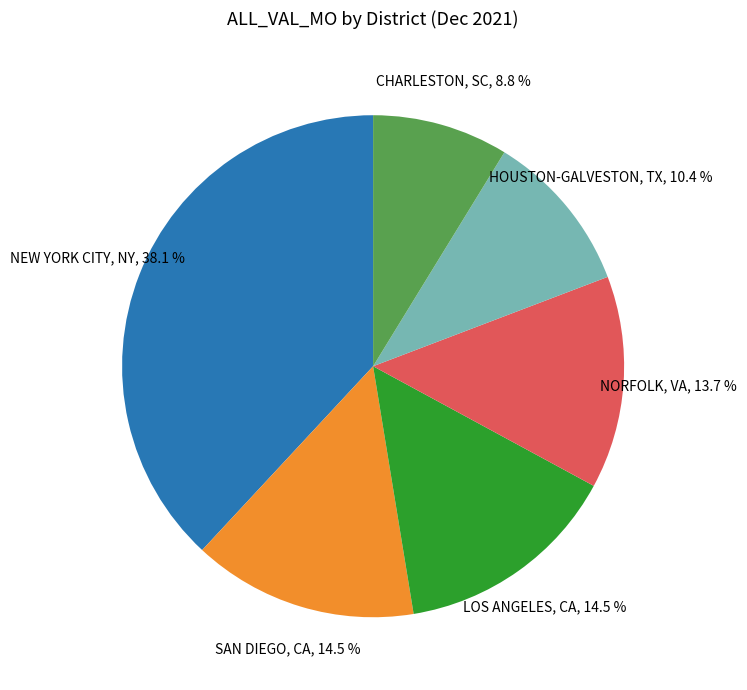

Is there a majority slice in this chart?

No